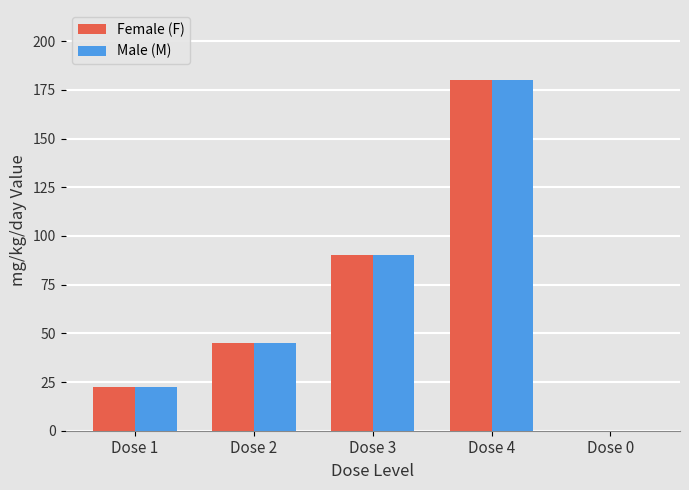

Reading left to right, transcribe all the data shown in this chart.

Female (F): 22.5	45.0	90.0	180.0	0.0
Male (M): 22.5	45.0	90.0	180.0	0.0